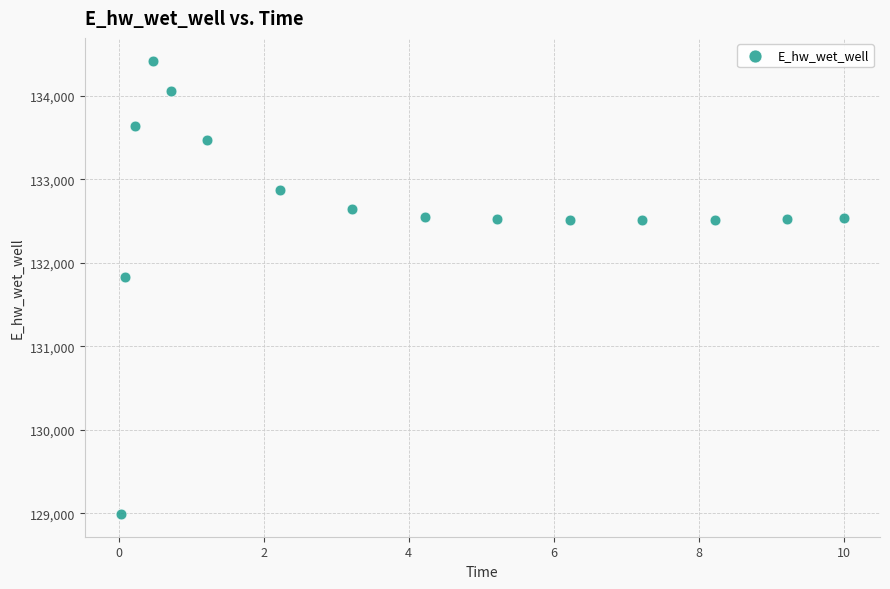

What Y value in the scatter plot is closest to 131706?

131823.7